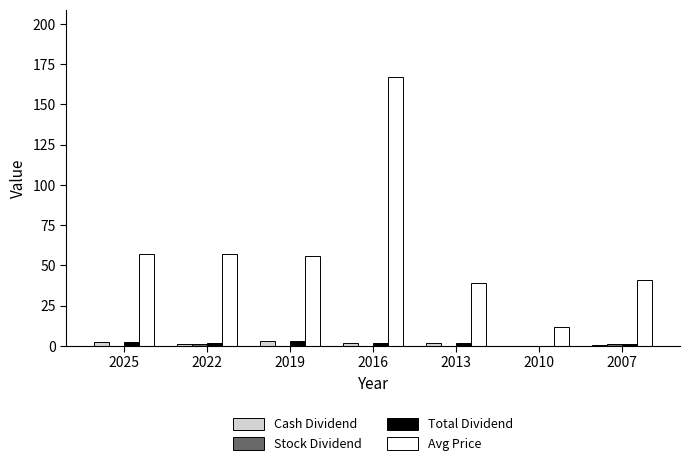

Is the value of Avg Price at 2019 greater than the value of Total Dividend at 2010?

Yes